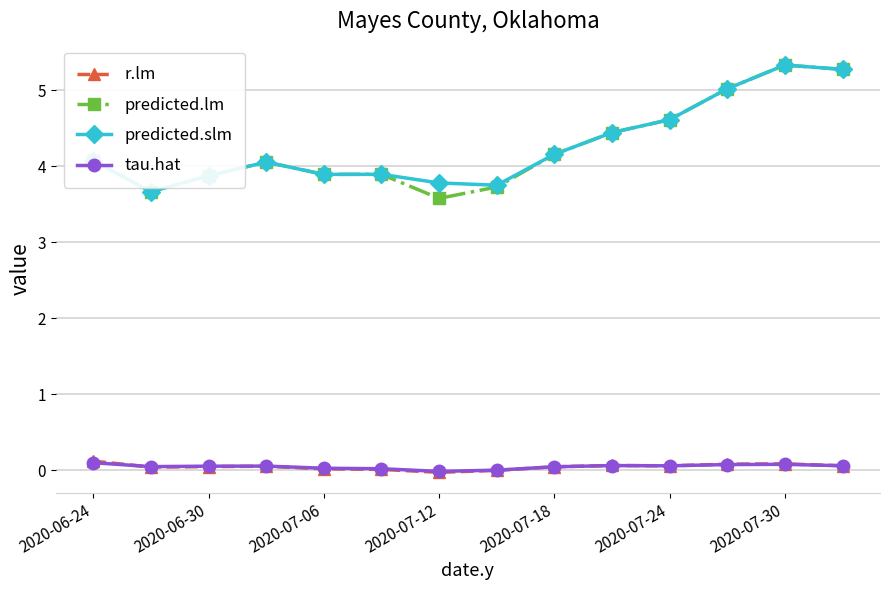

Which series has the largest range (max minus min)?

predicted.lm